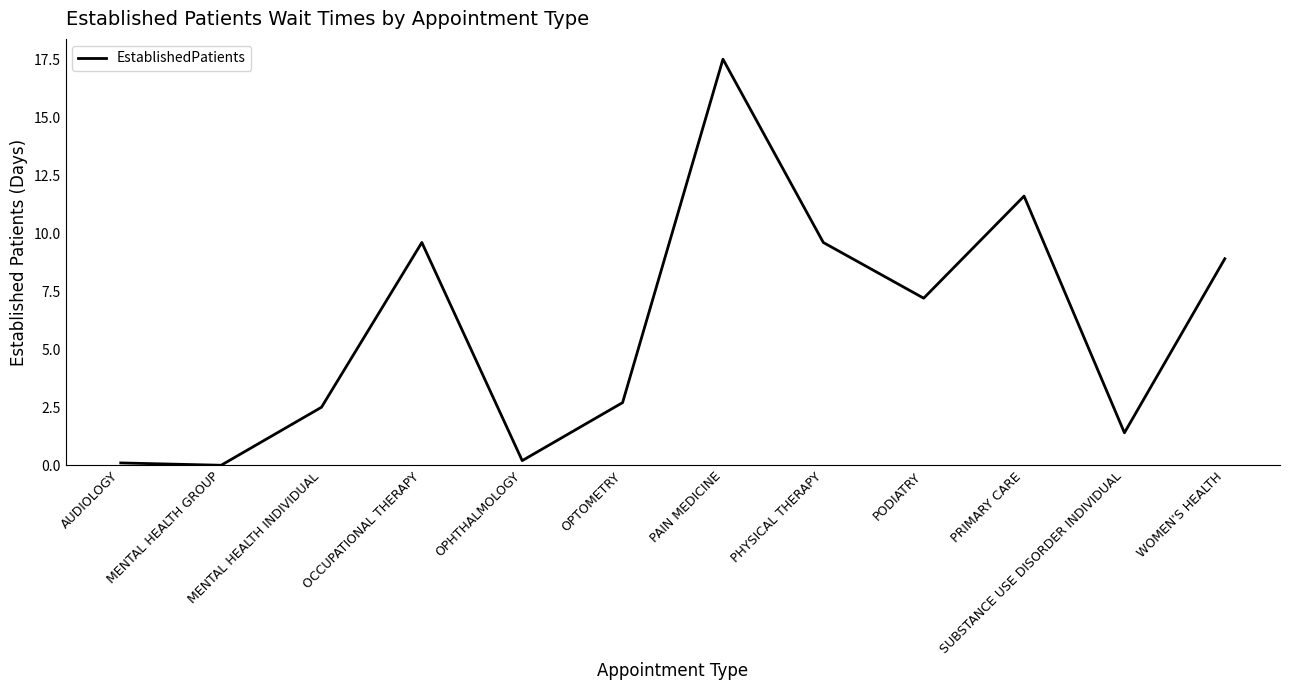

What value does the data have at OPHTHALMOLOGY?

0.2